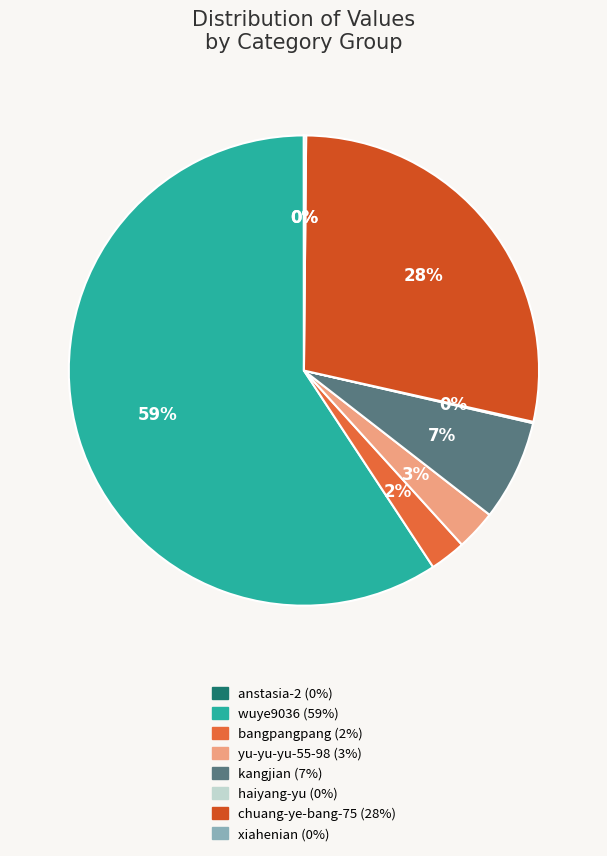

True or false: chuang-ye-bang-75 accounts for 21% of the total.

False